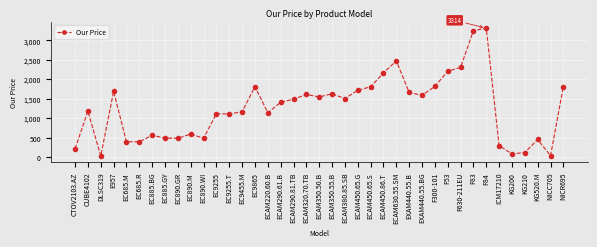

Where is the first local maximum?

CUBE4102